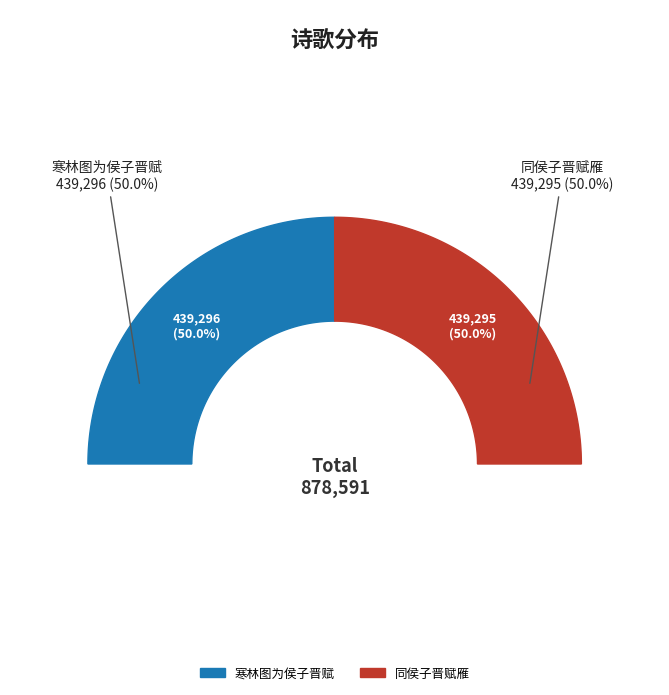

Do 同侯子晋赋雁 and 寒林图为侯子晋赋 together represent more than half of the pie?

Yes